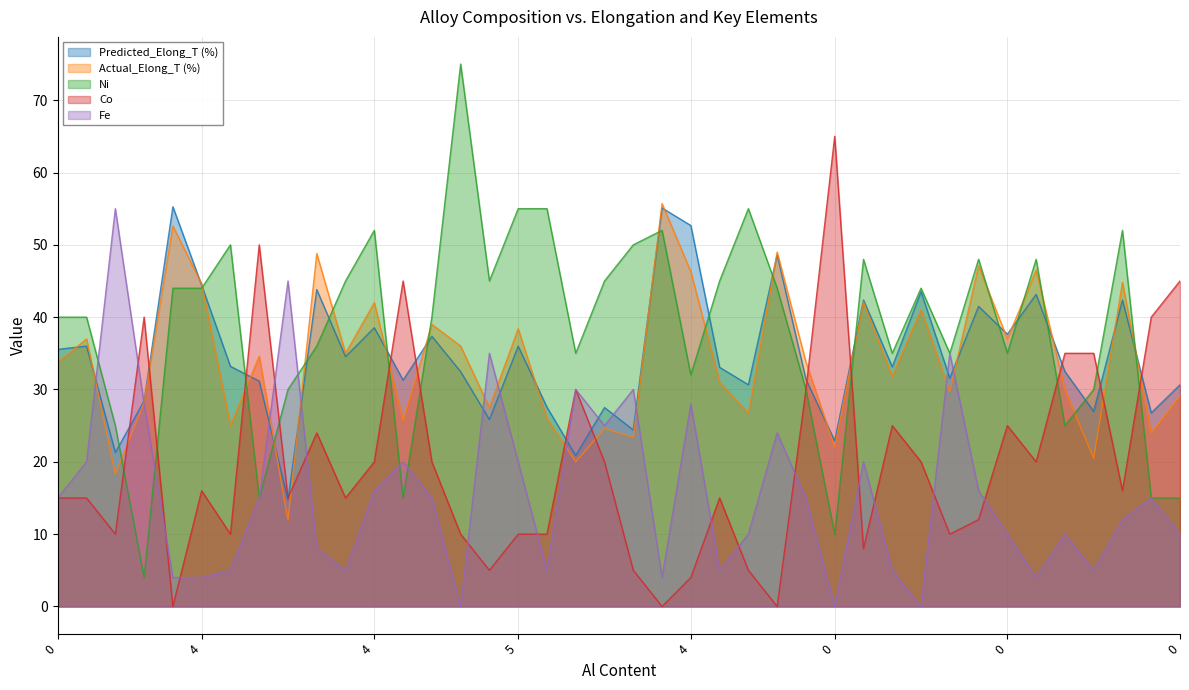

What is the label of the 23rd point from the right?

5